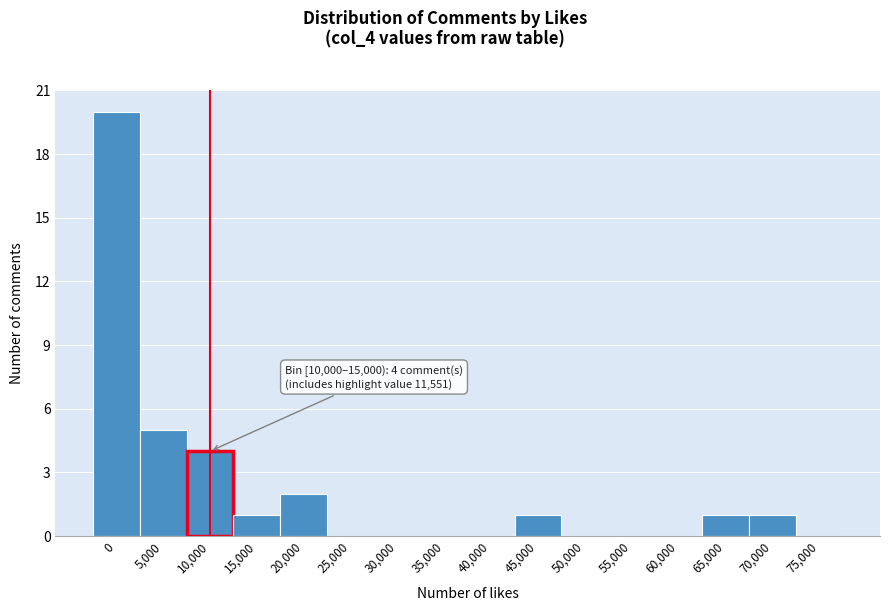

Reading right to left, what are all the values shown in this chart?

75,000=0	70,000=1	65,000=1	60,000=0	55,000=0	50,000=0	45,000=1	40,000=0	35,000=0	30,000=0	25,000=0	20,000=2	15,000=1	10,000=4	5,000=5	0=20